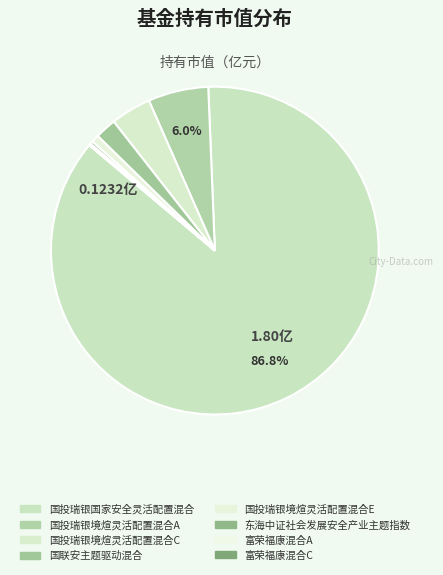

True or false: 富荣福康混合A accounts for 12% of the total.

False